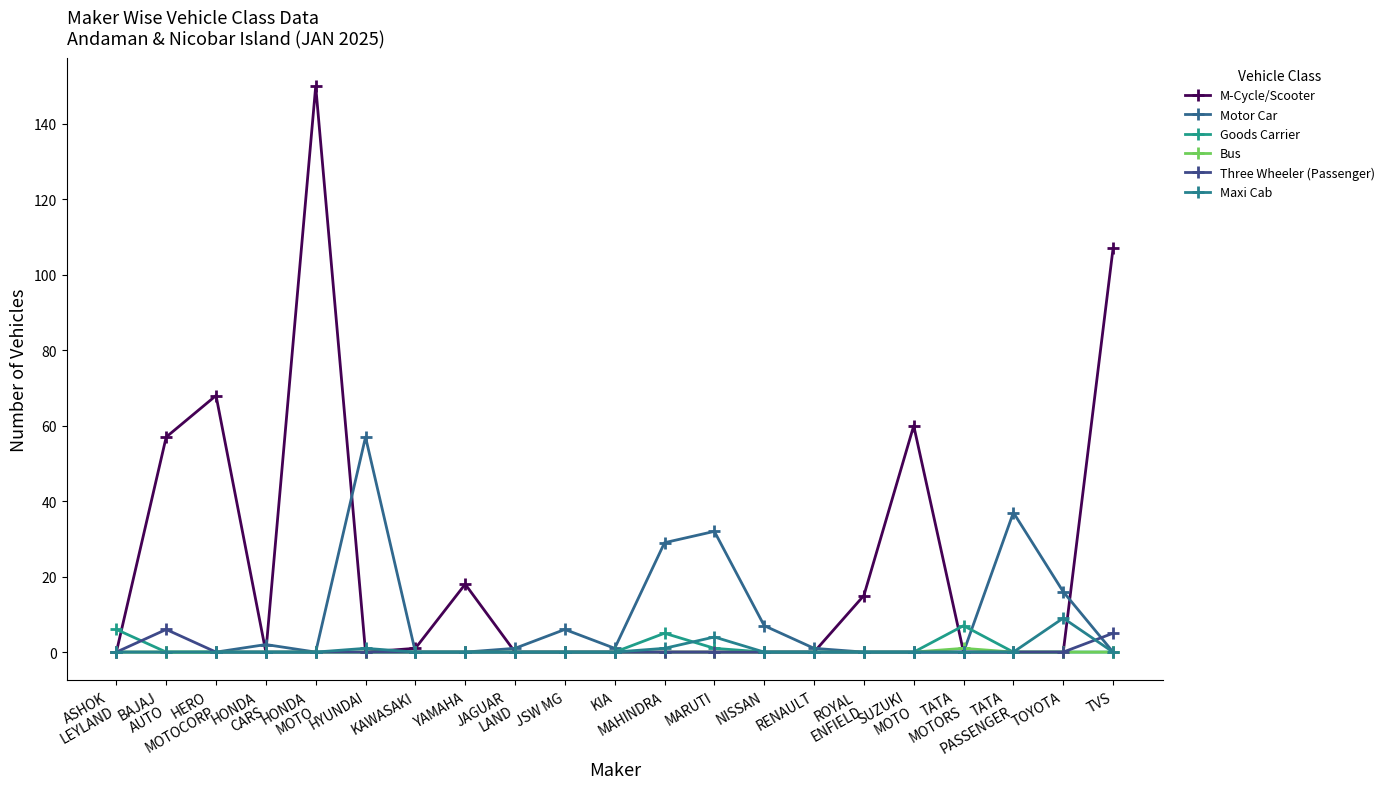

Which series has the largest total across all categories?

M-Cycle/Scooter